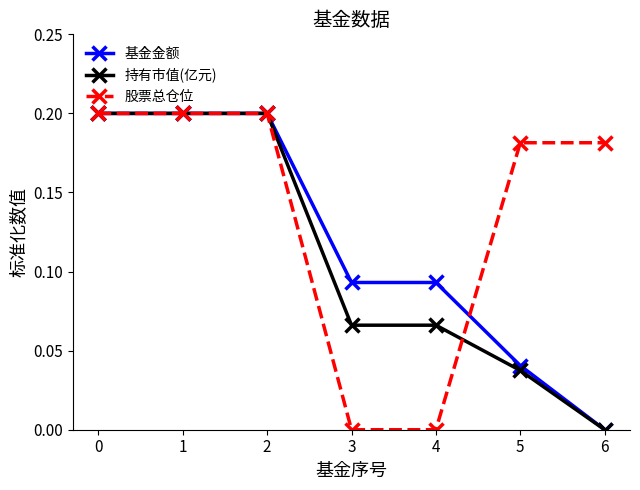

Between 0 and 3, which series saw the biggest shift?

股票总仓位